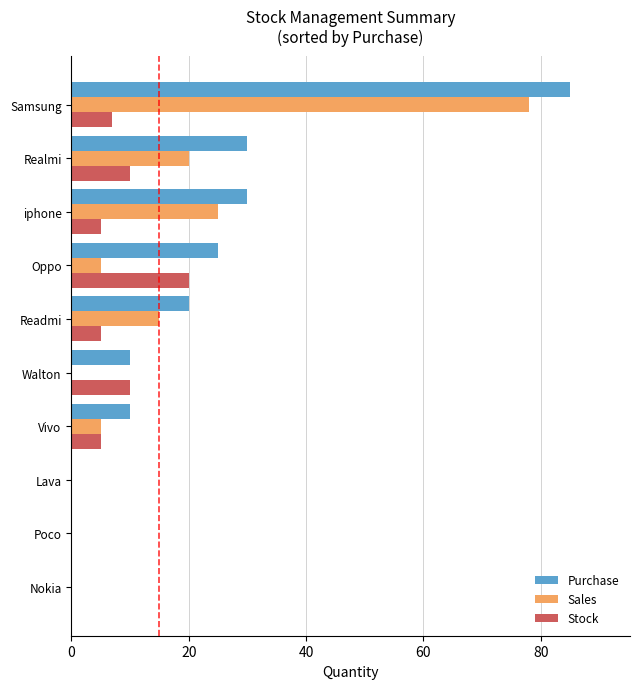

What is the maximum value for Sales?

78